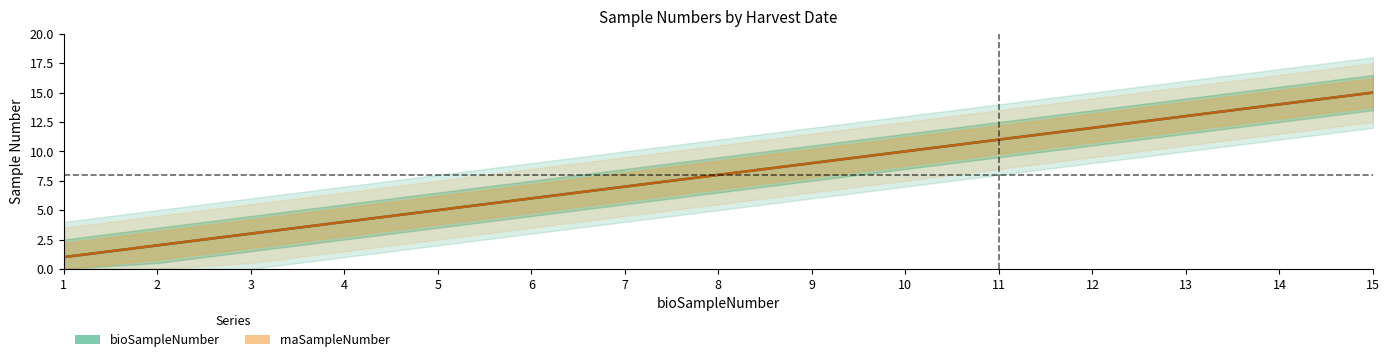

At which label is rnaSampleNumber closest to 8?

8